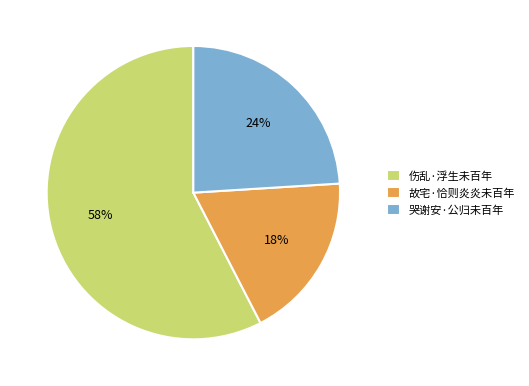

The 伤乱·浮生未百年 slice represents 46% of the pie. True or false?

False